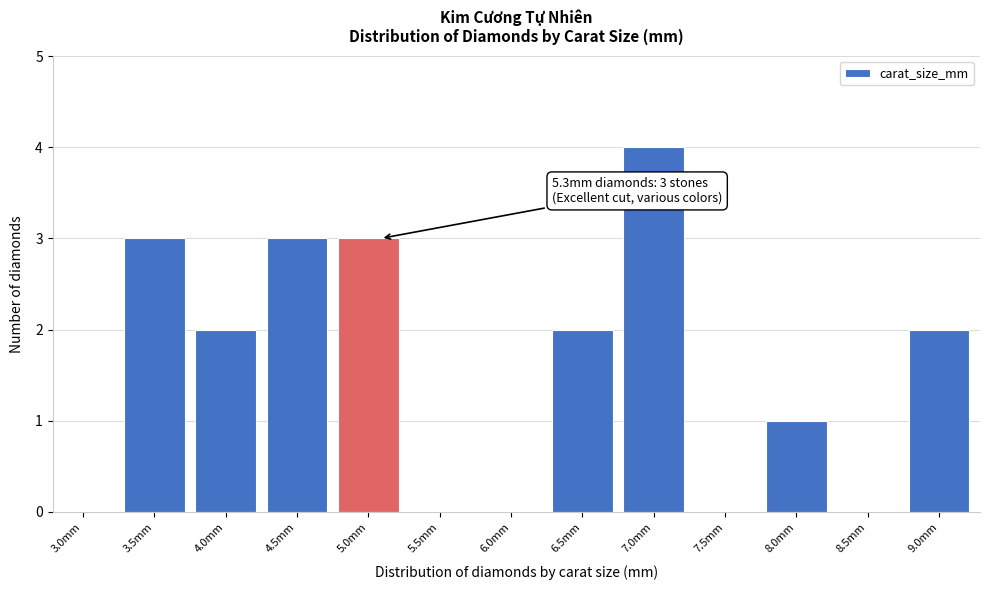

Is it true that the value at 5.0mm is 3?

True